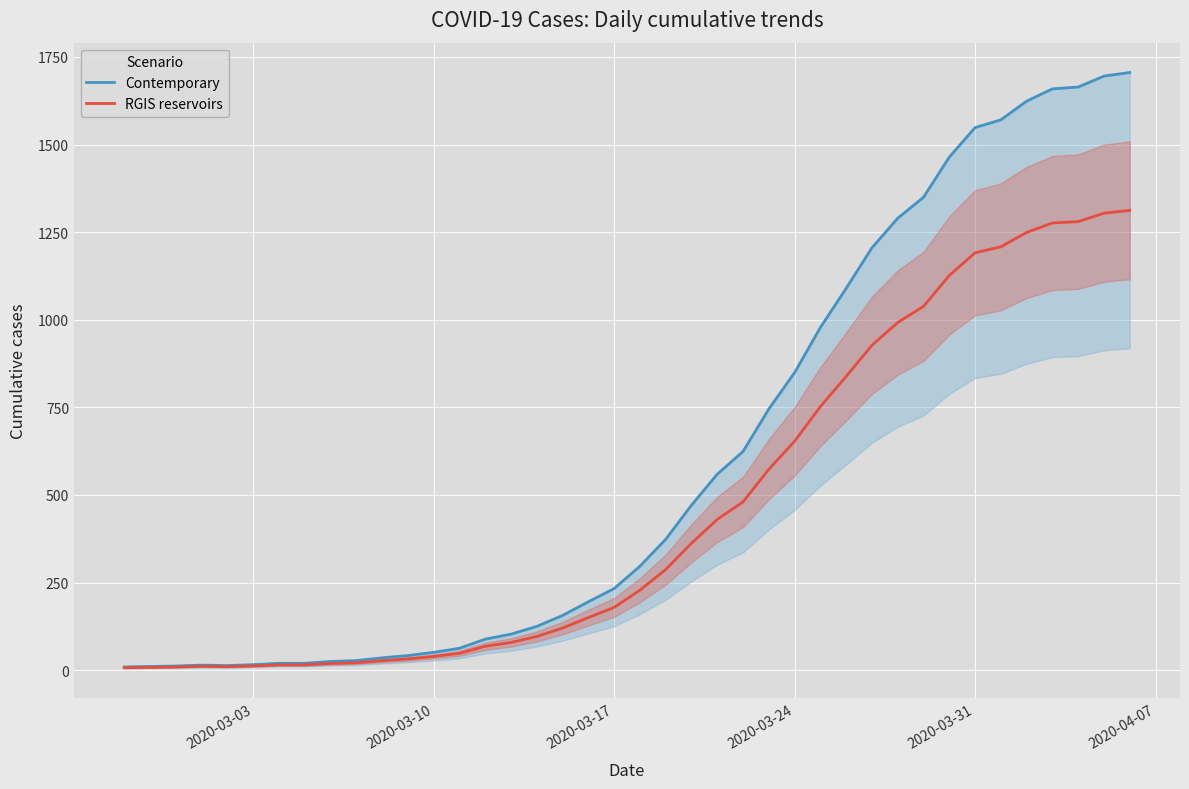

What is the smallest value displayed?

7.0